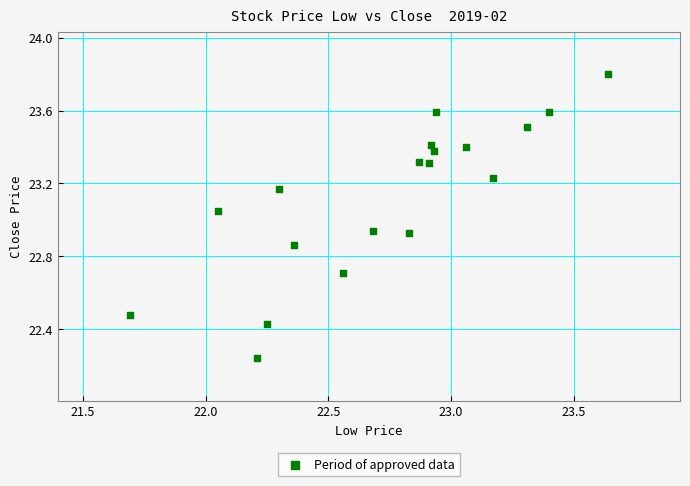

What is the range of X values (max minus min)?

1.9